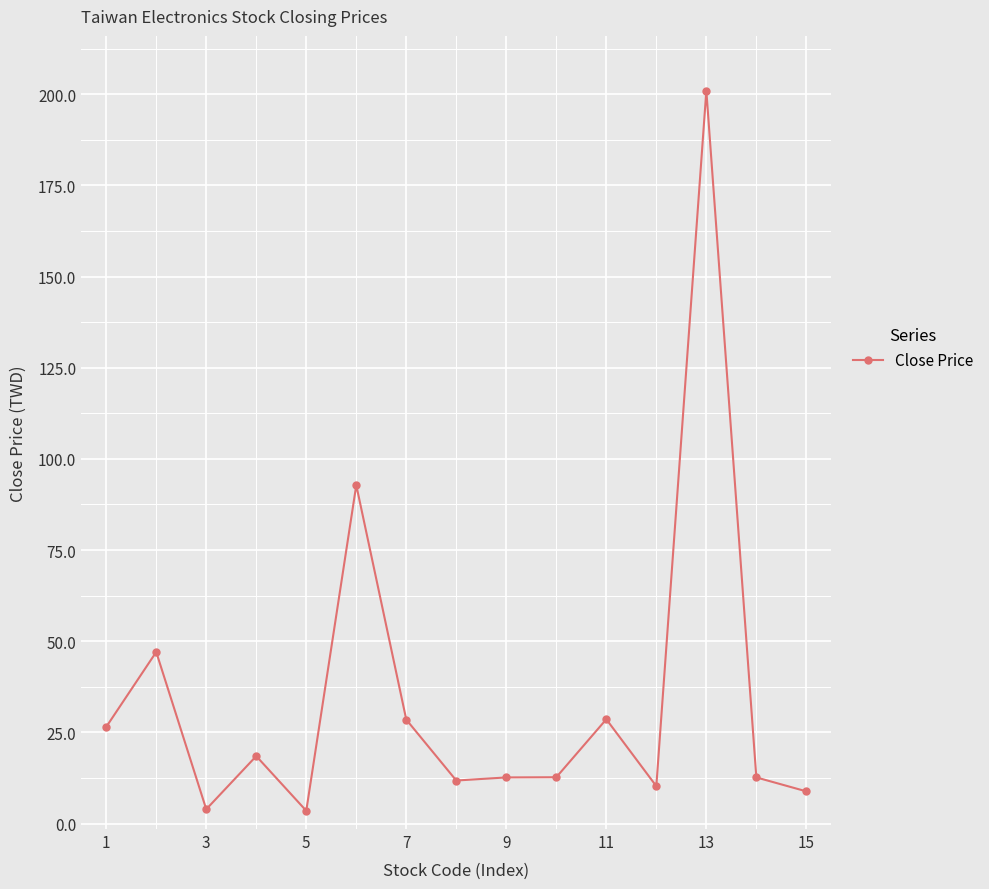

What is the difference between the maximum and minimum values?

197.5